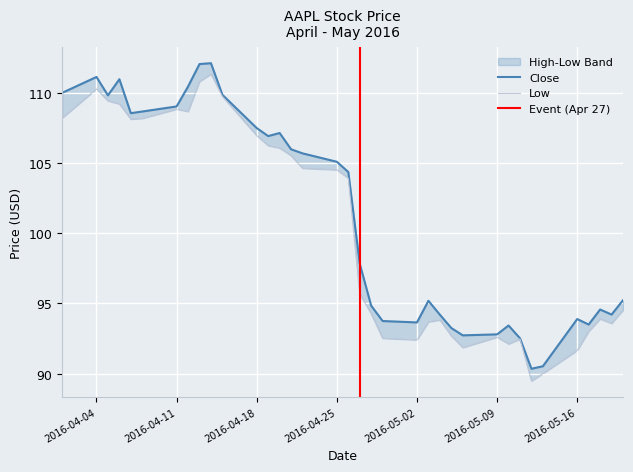

At which label does Close reach its minimum?

2016-05-12